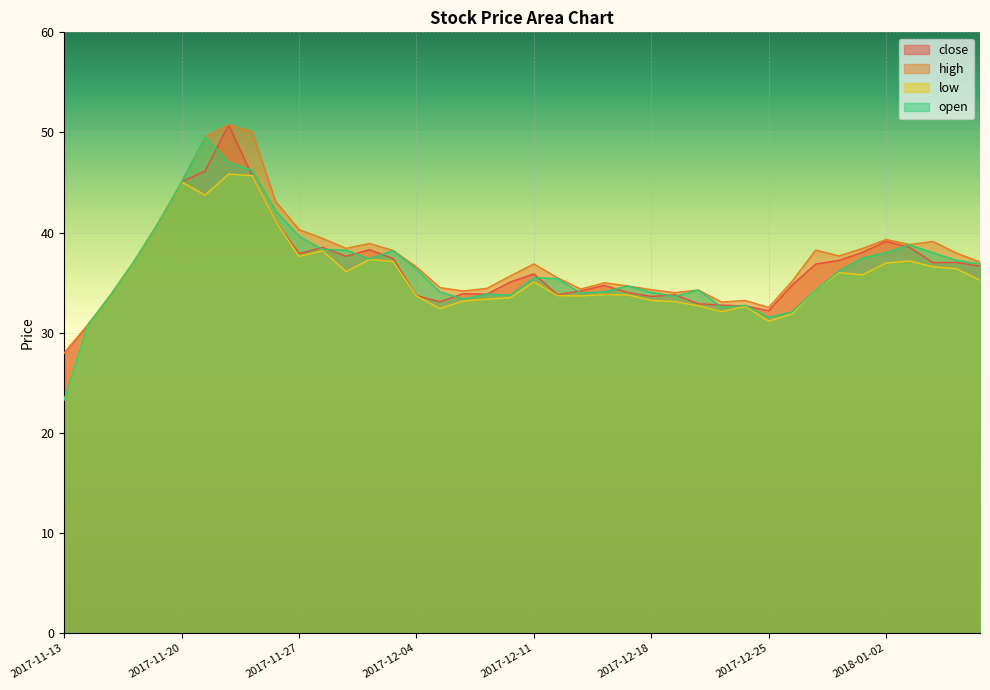

In low, how many points are lower than both neighbors (excluding endpoints)?

8